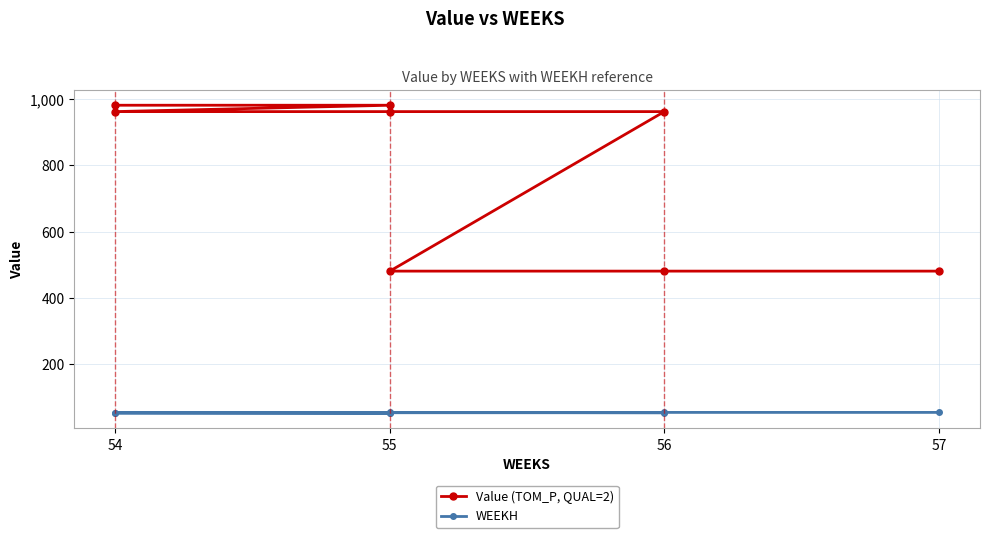

Which series has the largest total across all categories?

Value (TOM_P, QUAL=2)